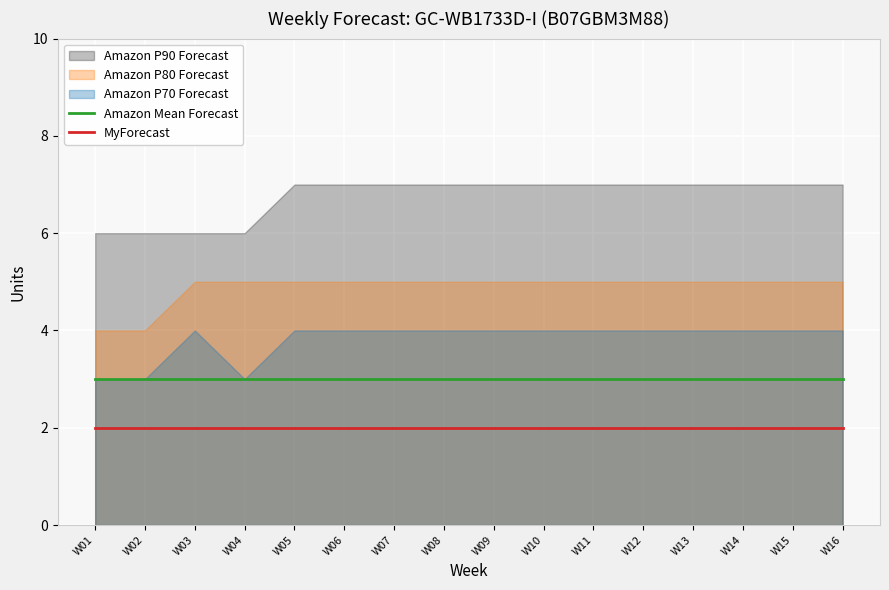

True or false: Amazon Mean Forecast has more than 0 interior local peaks.

False